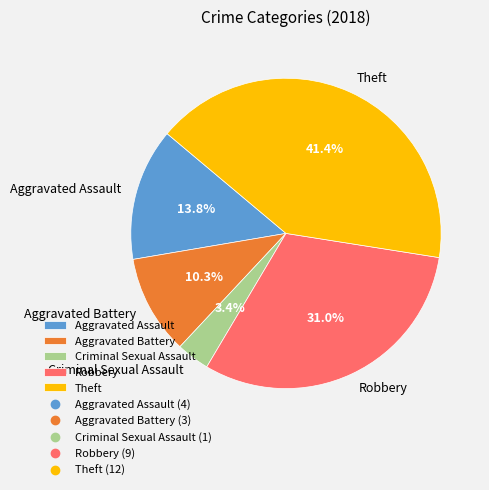

True or false: Aggravated Assault accounts for 14% of the total.

True